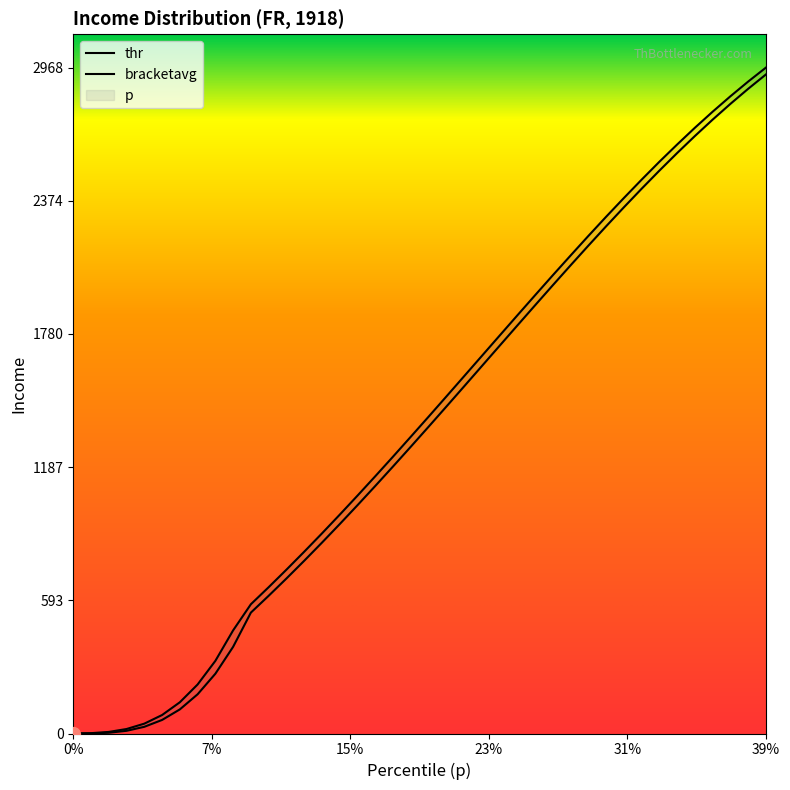

True or false: thr has a value of 1908.6 at 0.26.

True